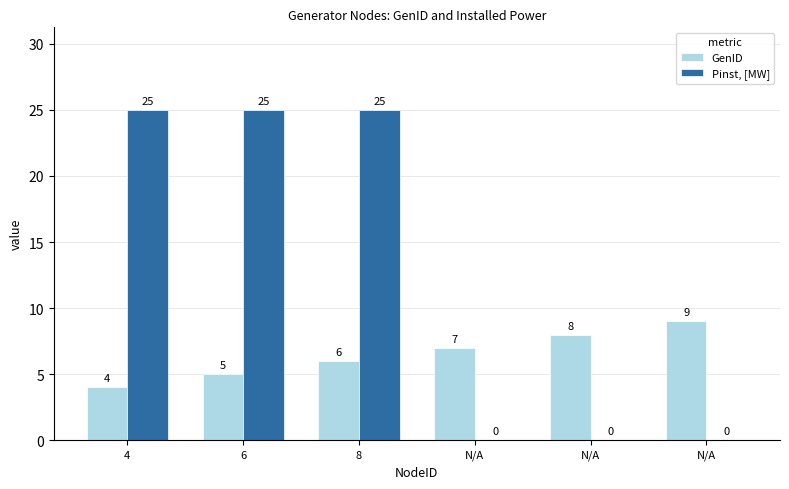

Are the bars horizontal?

No